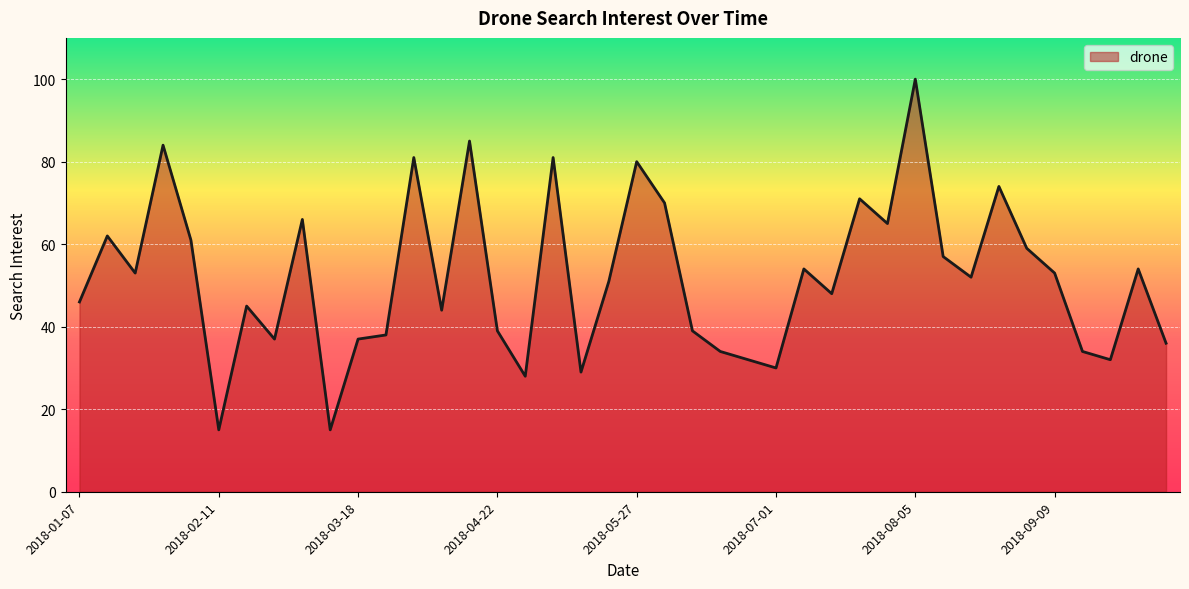

What is the maximum value shown in the chart?

100